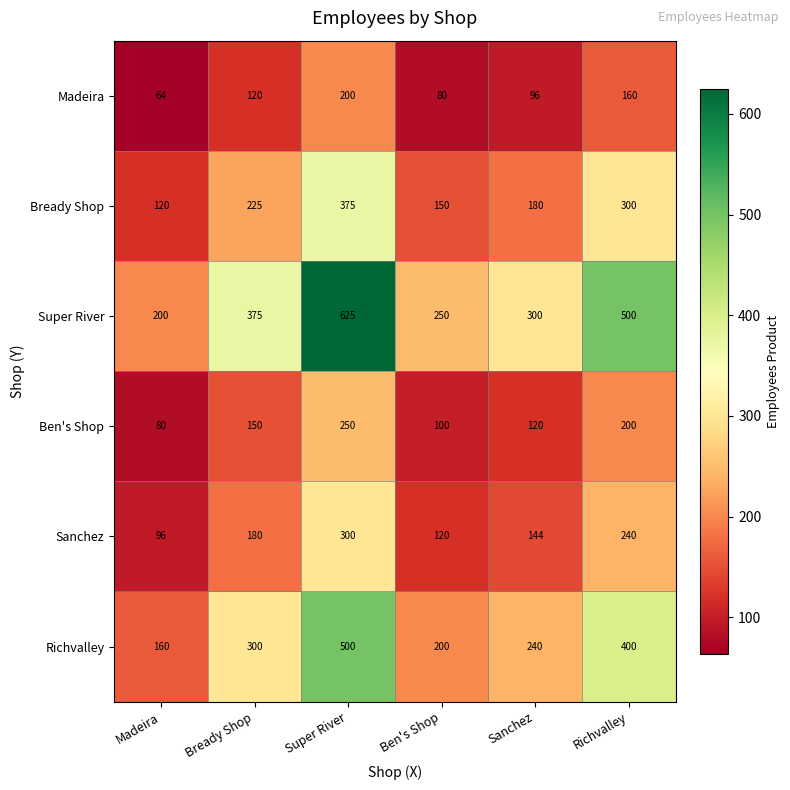

The value of Sanchez at Bready Shop is 180. True or false?

True